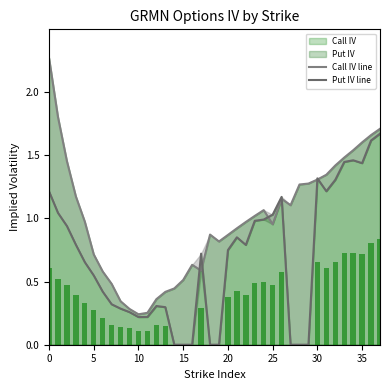

Reading right to left, transcribe all the data shown in this chart.

Call IV line: 1.7	1.7	1.6	1.5	1.5	1.4	1.3	1.3	1.3	1.3	1.1	1.2	1.0	1.1	1.0	1.0	0.9	0.9	0.8	0.9	0.6	0.6	0.5	0.4	0.4	0.4	0.3	0.2	0.3	0.3	0.5	0.6	0.7	1.0	1.2	1.5	1.8	2.3
Put IV line: 1.7	1.6	1.4	1.5	1.4	1.3	1.2	1.3	0.0	0.0	0.0	1.2	1.0	1.0	1.0	0.8	0.9	0.7	0.0	0.0	0.7	0.0	0.0	0.0	0.3	0.3	0.2	0.2	0.3	0.3	0.3	0.4	0.5	0.7	0.8	0.9	1.0	1.2